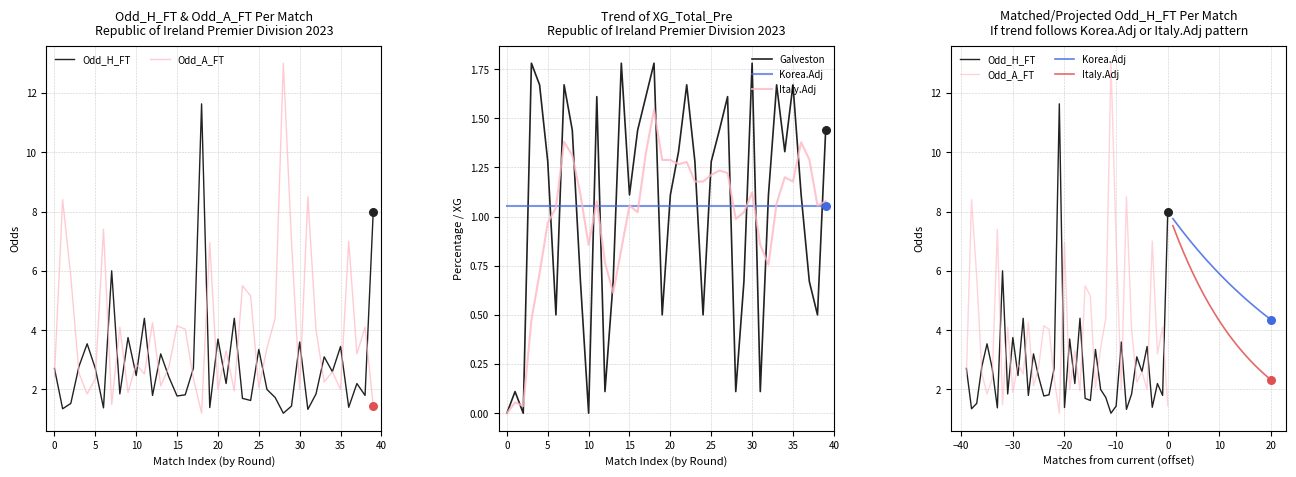

Is the value of Odd_H_FT at 14 greater than the value of Odd_A_FT at 20?

Yes